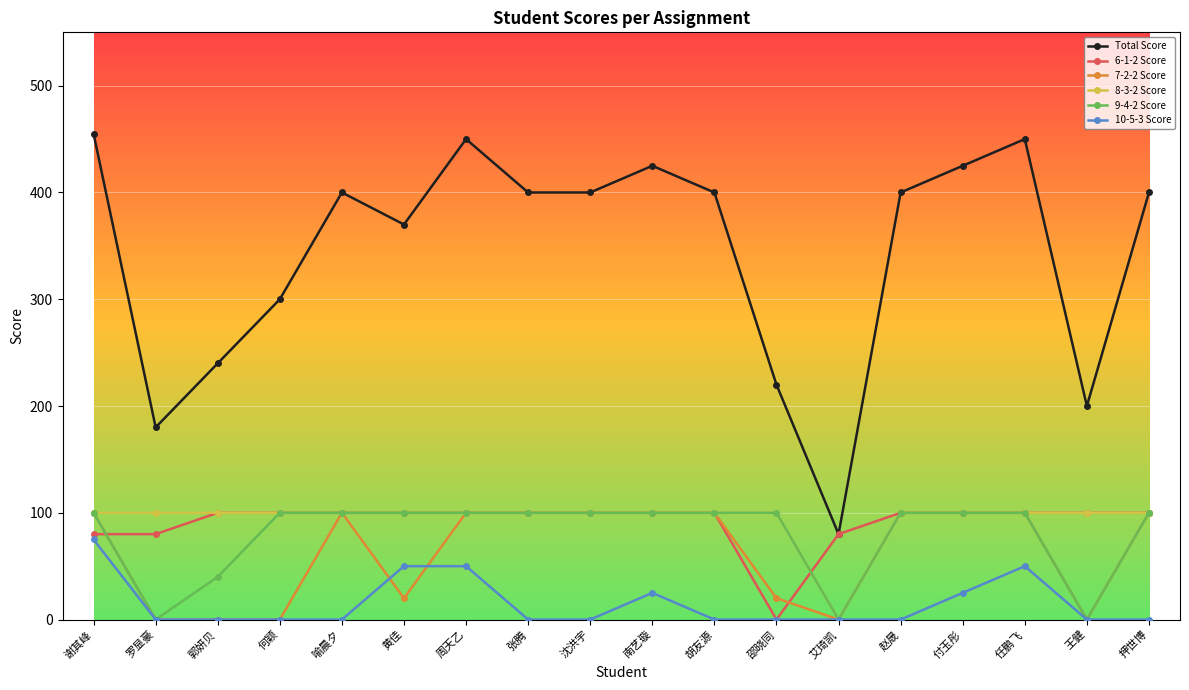

At which label is Total Score closest to 267?

郭妍贝